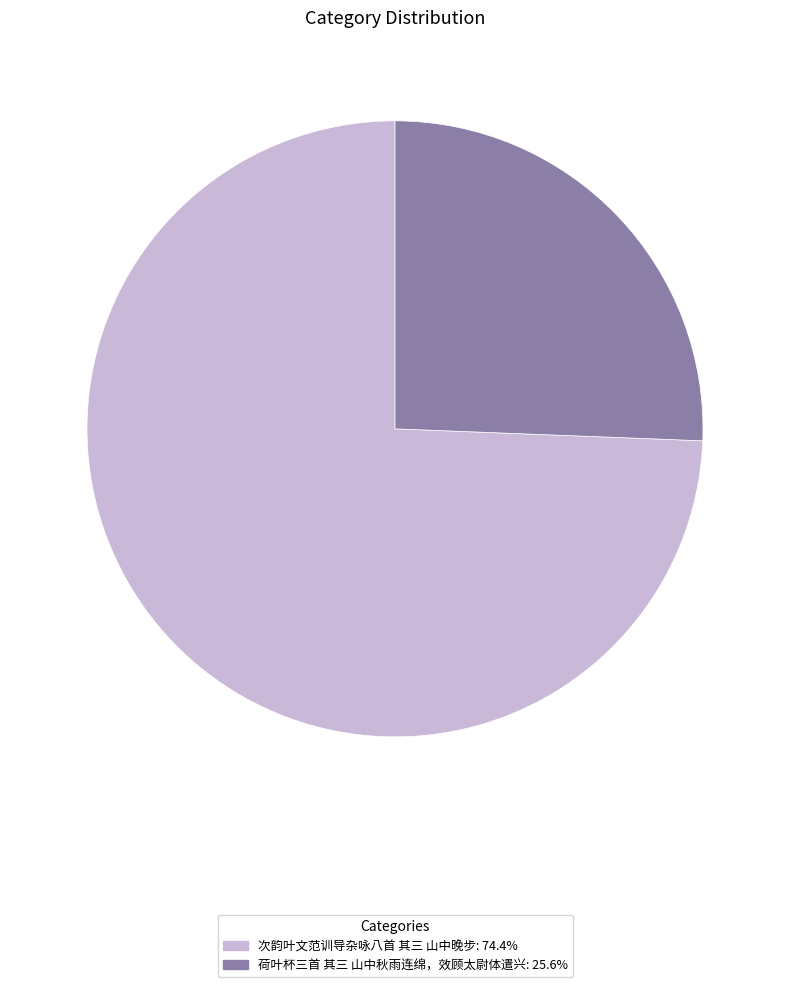

Is it true that 次韵叶文范训导杂咏八首 其三 山中晚步 is 89% of the pie?

False